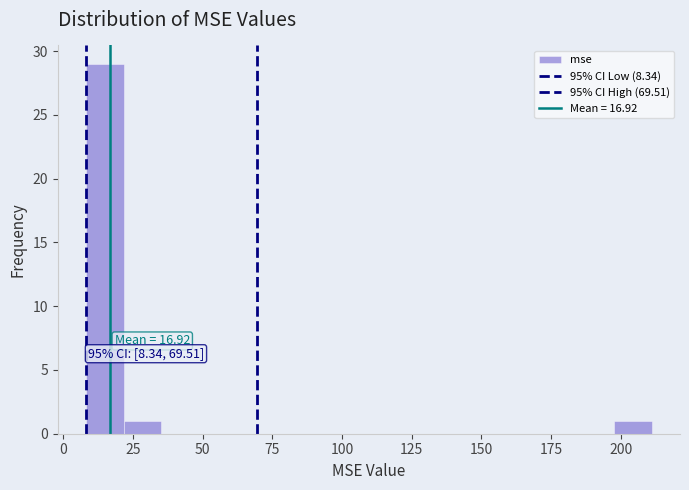

Read against the x-axis, roughly where is the centre of the tallest bar?

15